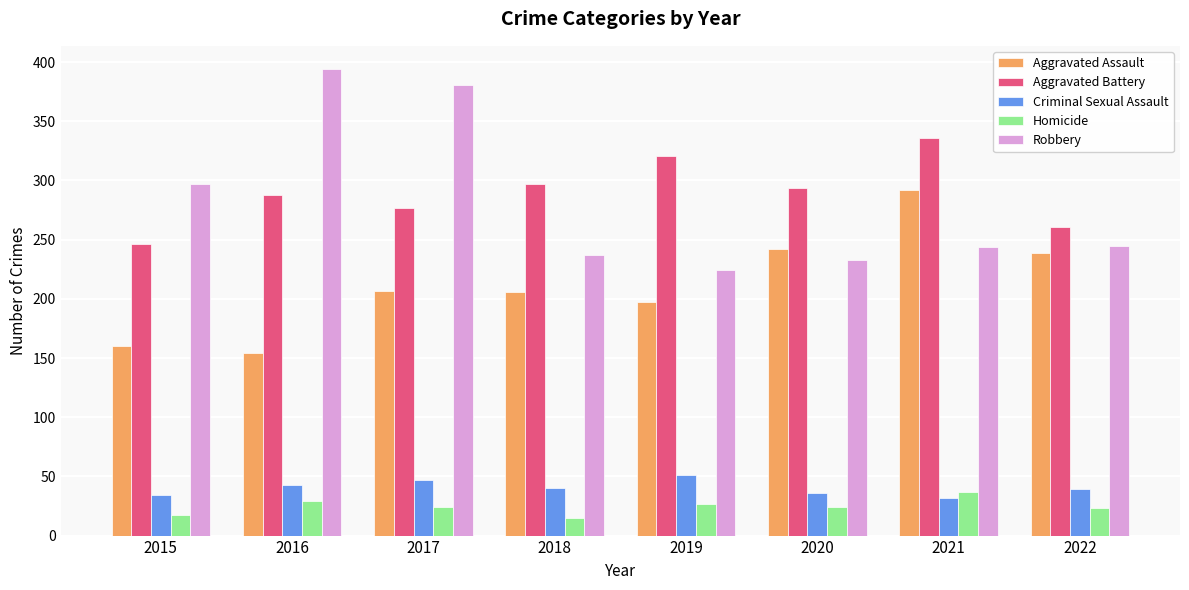

What is the sum of all Aggravated Battery values?

2320